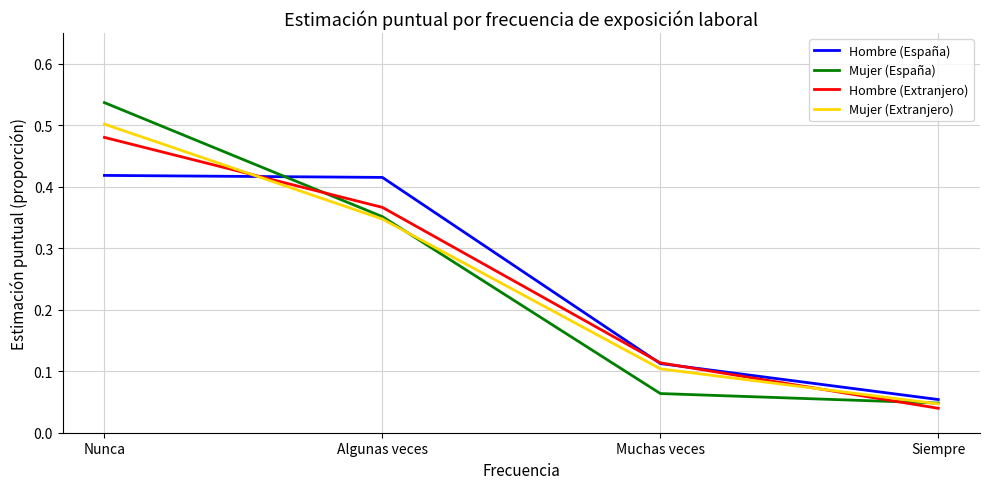

Which series changed the most between Nunca and Algunas veces?

Mujer (España)